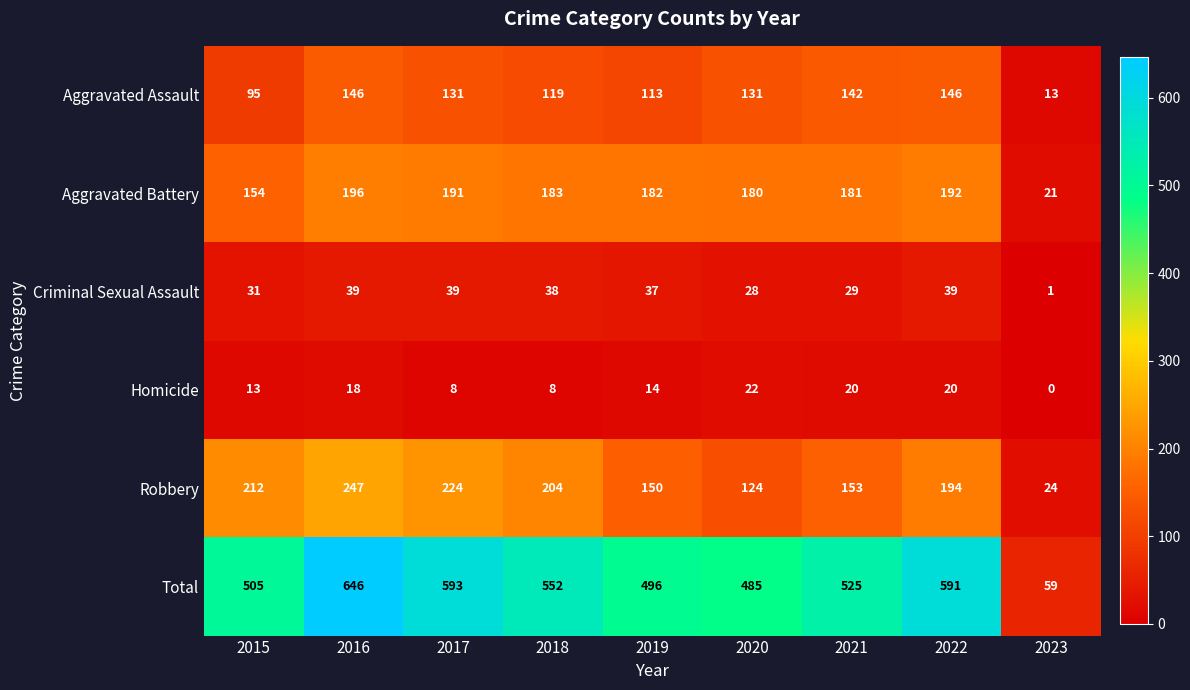

Which series changed the most between 2018 and 2019?

Total